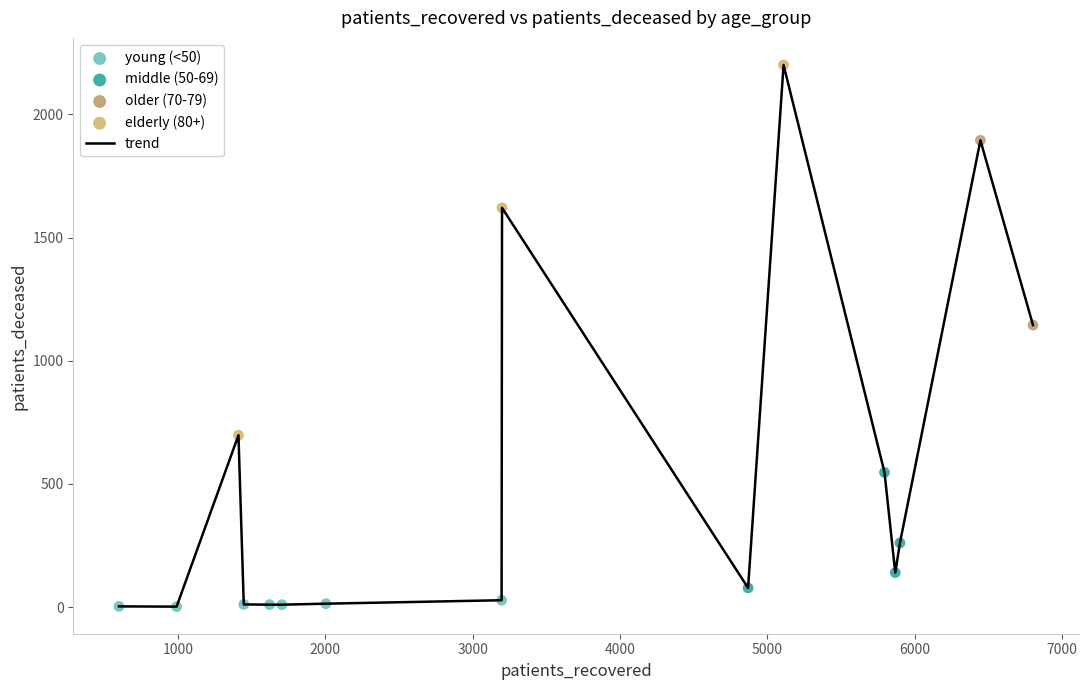

How many lines are shown in the chart?

1